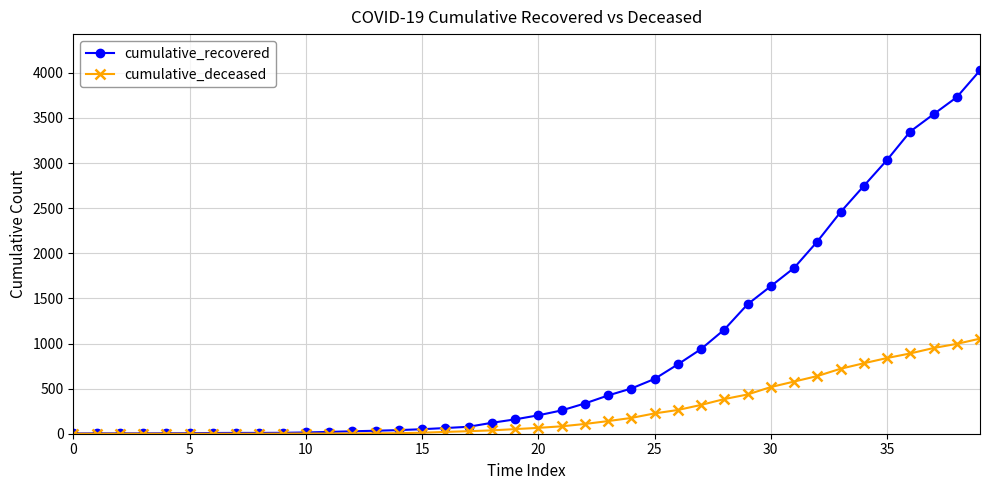

Which series has the largest total across all categories?

cumulative_recovered